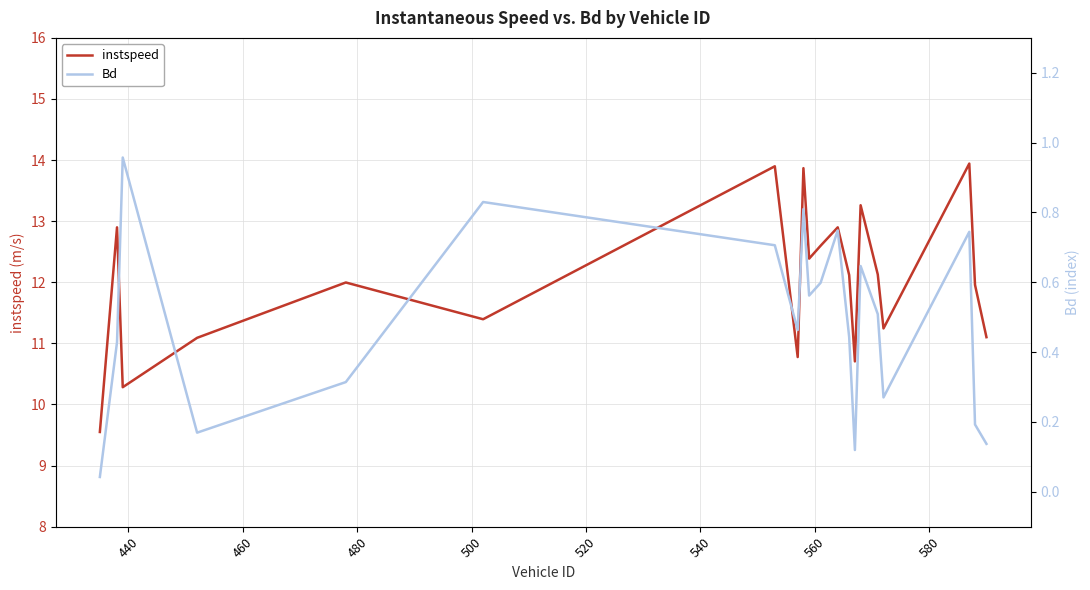

What is the minimum value for instspeed?

9.5